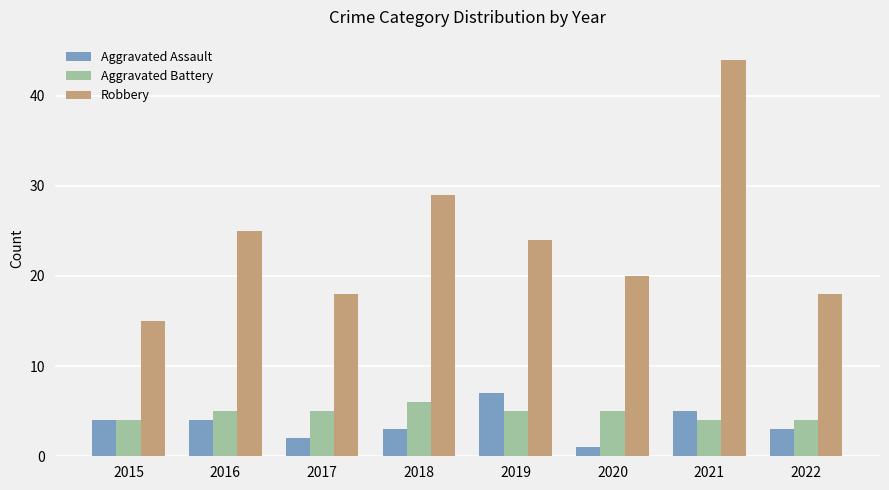

How many series are shown in this chart?

3